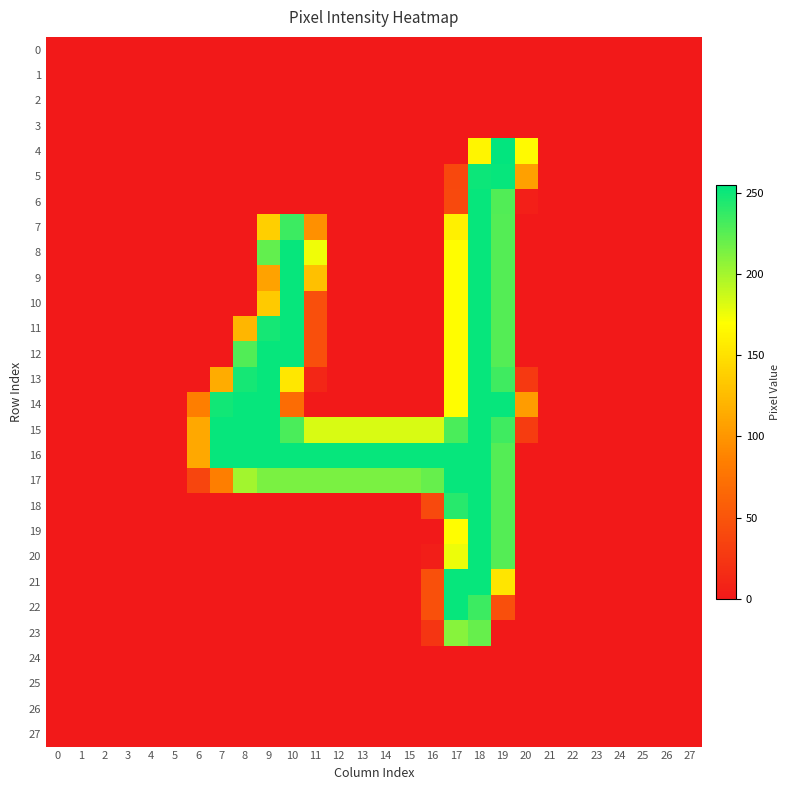

Reading right to left, transcribe all the data shown in this chart.

0: 27=0	26=0	25=0	24=0	23=0	22=0	21=0	20=0	19=0	18=0	17=0	16=0	15=0	14=0	13=0	12=0	11=0	10=0	9=0	8=0	7=0	6=0	5=0	4=0	3=0	2=0	1=0	0=0
1: 27=0	26=0	25=0	24=0	23=0	22=0	21=0	20=0	19=0	18=0	17=0	16=0	15=0	14=0	13=0	12=0	11=0	10=0	9=0	8=0	7=0	6=0	5=0	4=0	3=0	2=0	1=0	0=0
2: 27=0	26=0	25=0	24=0	23=0	22=0	21=0	20=0	19=0	18=0	17=0	16=0	15=0	14=0	13=0	12=0	11=0	10=0	9=0	8=0	7=0	6=0	5=0	4=0	3=0	2=0	1=0	0=0
3: 27=0	26=0	25=0	24=0	23=0	22=0	21=0	20=0	19=0	18=0	17=0	16=0	15=0	14=0	13=0	12=0	11=0	10=0	9=0	8=0	7=0	6=0	5=0	4=0	3=0	2=0	1=0	0=0
4: 27=0	26=0	25=0	24=0	23=0	22=0	21=0	20=167	19=254	18=164	17=0	16=0	15=0	14=0	13=0	12=0	11=0	10=0	9=0	8=0	7=0	6=0	5=0	4=0	3=0	2=0	1=0	0=0
5: 27=0	26=0	25=0	24=0	23=0	22=0	21=0	20=107	19=253	18=251	17=39	16=0	15=0	14=0	13=0	12=0	11=0	10=0	9=0	8=0	7=0	6=0	5=0	4=0	3=0	2=0	1=0	0=0
6: 27=0	26=0	25=0	24=0	23=0	22=0	21=0	20=5	19=228	18=253	17=40	16=0	15=0	14=0	13=0	12=0	11=0	10=0	9=0	8=0	7=0	6=0	5=0	4=0	3=0	2=0	1=0	0=0
7: 27=0	26=0	25=0	24=0	23=0	22=0	21=0	20=0	19=227	18=253	17=160	16=0	15=0	14=0	13=0	12=0	11=96	10=235	9=138	8=0	7=0	6=0	5=0	4=0	3=0	2=0	1=0	0=0
8: 27=0	26=0	25=0	24=0	23=0	22=0	21=0	20=0	19=227	18=253	17=169	16=0	15=0	14=0	13=0	12=0	11=175	10=253	9=222	8=0	7=0	6=0	5=0	4=0	3=0	2=0	1=0	0=0
9: 27=0	26=0	25=0	24=0	23=0	22=0	21=0	20=0	19=227	18=253	17=169	16=0	15=0	14=0	13=0	12=0	11=128	10=253	9=108	8=0	7=0	6=0	5=0	4=0	3=0	2=0	1=0	0=0
10: 27=0	26=0	25=0	24=0	23=0	22=0	21=0	20=0	19=227	18=253	17=169	16=0	15=0	14=0	13=0	12=0	11=45	10=253	9=135	8=0	7=0	6=0	5=0	4=0	3=0	2=0	1=0	0=0
11: 27=0	26=0	25=0	24=0	23=0	22=0	21=0	20=0	19=227	18=253	17=169	16=0	15=0	14=0	13=0	12=0	11=45	10=253	9=248	8=122	7=0	6=0	5=0	4=0	3=0	2=0	1=0	0=0
12: 27=0	26=0	25=0	24=0	23=0	22=0	21=0	20=0	19=227	18=253	17=169	16=0	15=0	14=0	13=0	12=0	11=45	10=253	9=253	8=228	7=0	6=0	5=0	4=0	3=0	2=0	1=0	0=0
13: 27=0	26=0	25=0	24=0	23=0	22=0	21=0	20=27	19=234	18=253	17=169	16=0	15=0	14=0	13=0	12=0	11=11	10=154	9=253	8=248	7=115	6=0	5=0	4=0	3=0	2=0	1=0	0=0
14: 27=0	26=0	25=0	24=0	23=0	22=0	21=0	20=104	19=253	18=253	17=169	16=0	15=0	14=0	13=0	12=0	11=0	10=69	9=253	8=253	7=249	6=84	5=0	4=0	3=0	2=0	1=0	0=0
15: 27=0	26=0	25=0	24=0	23=0	22=0	21=0	20=29	19=234	18=253	17=230	16=183	15=183	14=183	13=183	12=183	11=183	10=230	9=253	8=253	7=253	6=112	5=0	4=0	3=0	2=0	1=0	0=0
16: 27=0	26=0	25=0	24=0	23=0	22=0	21=0	20=0	19=227	18=253	17=253	16=253	15=253	14=253	13=253	12=253	11=253	10=253	9=253	8=253	7=253	6=112	5=0	4=0	3=0	2=0	1=0	0=0
17: 27=0	26=0	25=0	24=0	23=0	22=0	21=0	20=0	19=227	18=253	17=253	16=221	15=214	14=214	13=214	12=214	11=214	10=214	9=214	8=201	7=84	6=37	5=0	4=0	3=0	2=0	1=0	0=0
18: 27=0	26=0	25=0	24=0	23=0	22=0	21=0	20=0	19=227	18=253	17=242	16=40	15=0	14=0	13=0	12=0	11=0	10=0	9=0	8=0	7=0	6=0	5=0	4=0	3=0	2=0	1=0	0=0
19: 27=0	26=0	25=0	24=0	23=0	22=0	21=0	20=0	19=227	18=253	17=169	16=0	15=0	14=0	13=0	12=0	11=0	10=0	9=0	8=0	7=0	6=0	5=0	4=0	3=0	2=0	1=0	0=0
20: 27=0	26=0	25=0	24=0	23=0	22=0	21=0	20=0	19=227	18=253	17=176	16=4	15=0	14=0	13=0	12=0	11=0	10=0	9=0	8=0	7=0	6=0	5=0	4=0	3=0	2=0	1=0	0=0
21: 27=0	26=0	25=0	24=0	23=0	22=0	21=0	20=0	19=153	18=253	17=253	16=46	15=0	14=0	13=0	12=0	11=0	10=0	9=0	8=0	7=0	6=0	5=0	4=0	3=0	2=0	1=0	0=0
22: 27=0	26=0	25=0	24=0	23=0	22=0	21=0	20=0	19=45	18=235	17=253	16=46	15=0	14=0	13=0	12=0	11=0	10=0	9=0	8=0	7=0	6=0	5=0	4=0	3=0	2=0	1=0	0=0
23: 27=0	26=0	25=0	24=0	23=0	22=0	21=0	20=0	19=0	18=221	17=210	16=23	15=0	14=0	13=0	12=0	11=0	10=0	9=0	8=0	7=0	6=0	5=0	4=0	3=0	2=0	1=0	0=0
24: 27=0	26=0	25=0	24=0	23=0	22=0	21=0	20=0	19=0	18=0	17=0	16=0	15=0	14=0	13=0	12=0	11=0	10=0	9=0	8=0	7=0	6=0	5=0	4=0	3=0	2=0	1=0	0=0
25: 27=0	26=0	25=0	24=0	23=0	22=0	21=0	20=0	19=0	18=0	17=0	16=0	15=0	14=0	13=0	12=0	11=0	10=0	9=0	8=0	7=0	6=0	5=0	4=0	3=0	2=0	1=0	0=0
26: 27=0	26=0	25=0	24=0	23=0	22=0	21=0	20=0	19=0	18=0	17=0	16=0	15=0	14=0	13=0	12=0	11=0	10=0	9=0	8=0	7=0	6=0	5=0	4=0	3=0	2=0	1=0	0=0
27: 27=0	26=0	25=0	24=0	23=0	22=0	21=0	20=0	19=0	18=0	17=0	16=0	15=0	14=0	13=0	12=0	11=0	10=0	9=0	8=0	7=0	6=0	5=0	4=0	3=0	2=0	1=0	0=0